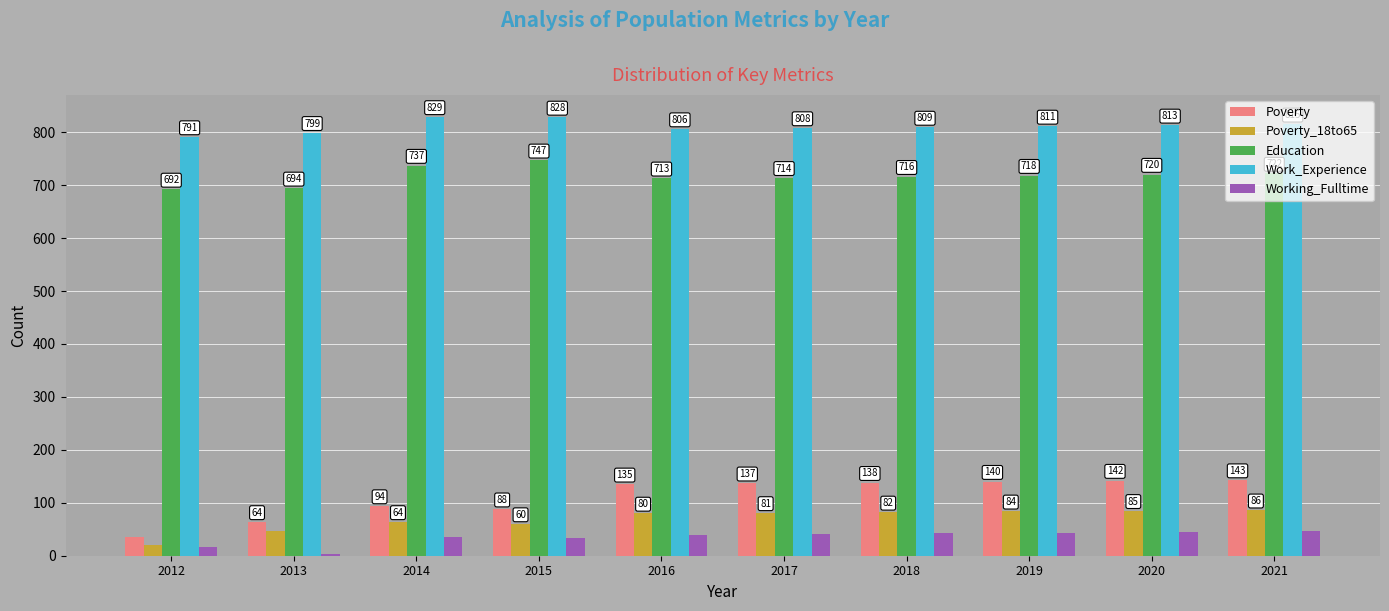

Does the chart contain any negative values?

No